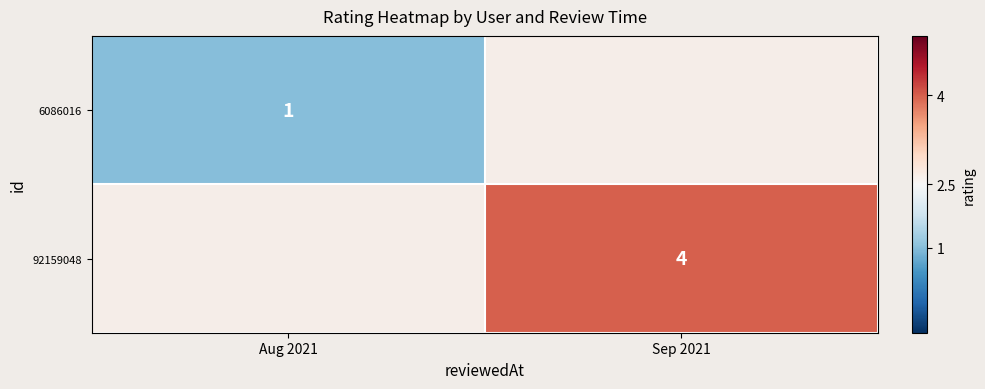

At which category does the chart reach its minimum across all series?

Aug 2021